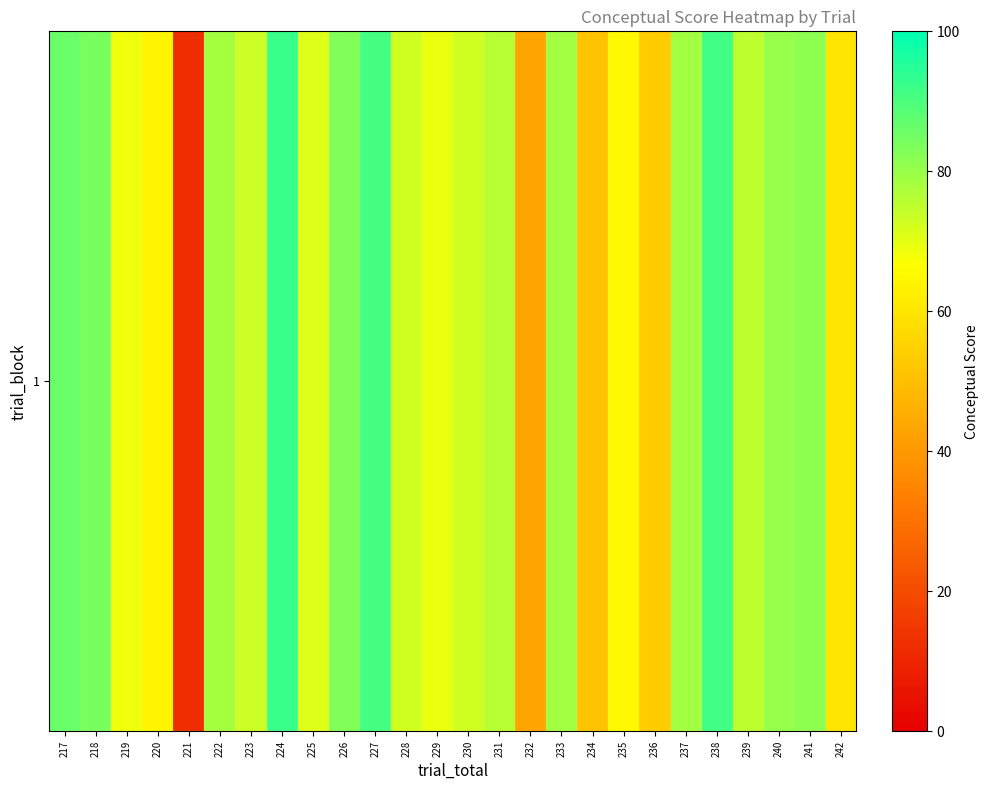

Reading left to right, list all the values displayed in this chart.

217=86.3	218=84.3	219=68.7	220=64.1	221=11.9	222=78.3	223=73.3	224=92.4	225=70.8	226=83.1	227=90.9	228=73.0	229=69.2	230=72.8	231=75.9	232=43.0	233=78.7	234=51.4	235=65.1	236=53.2	237=78.9	238=91.4	239=75.3	240=80.2	241=81.4	242=59.8